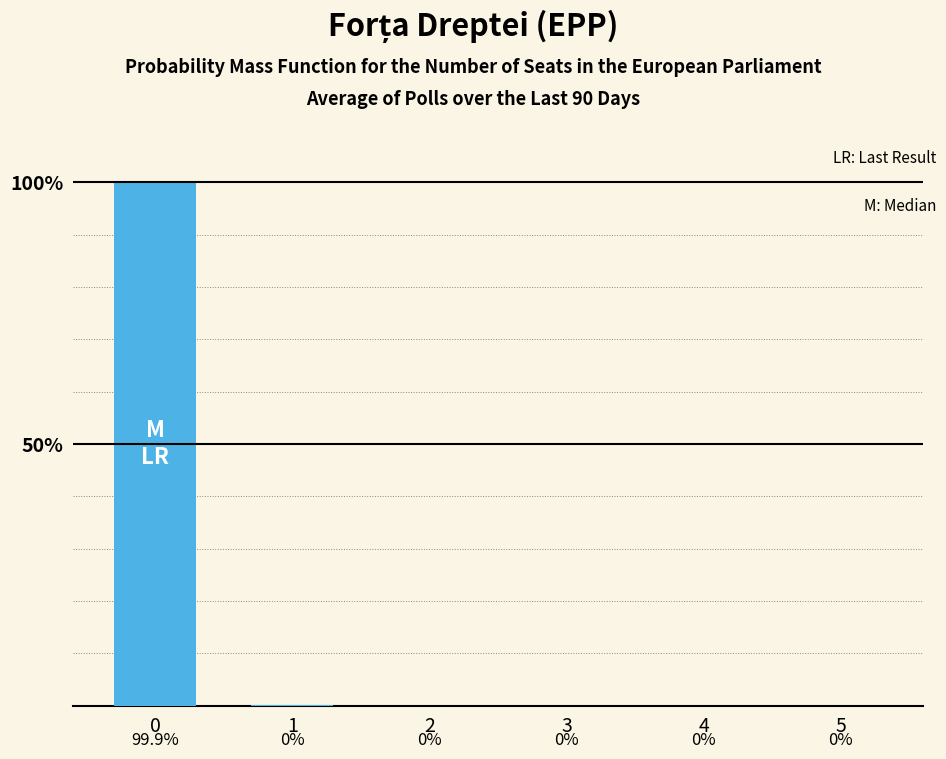

What is the greatest value displayed?

99.9